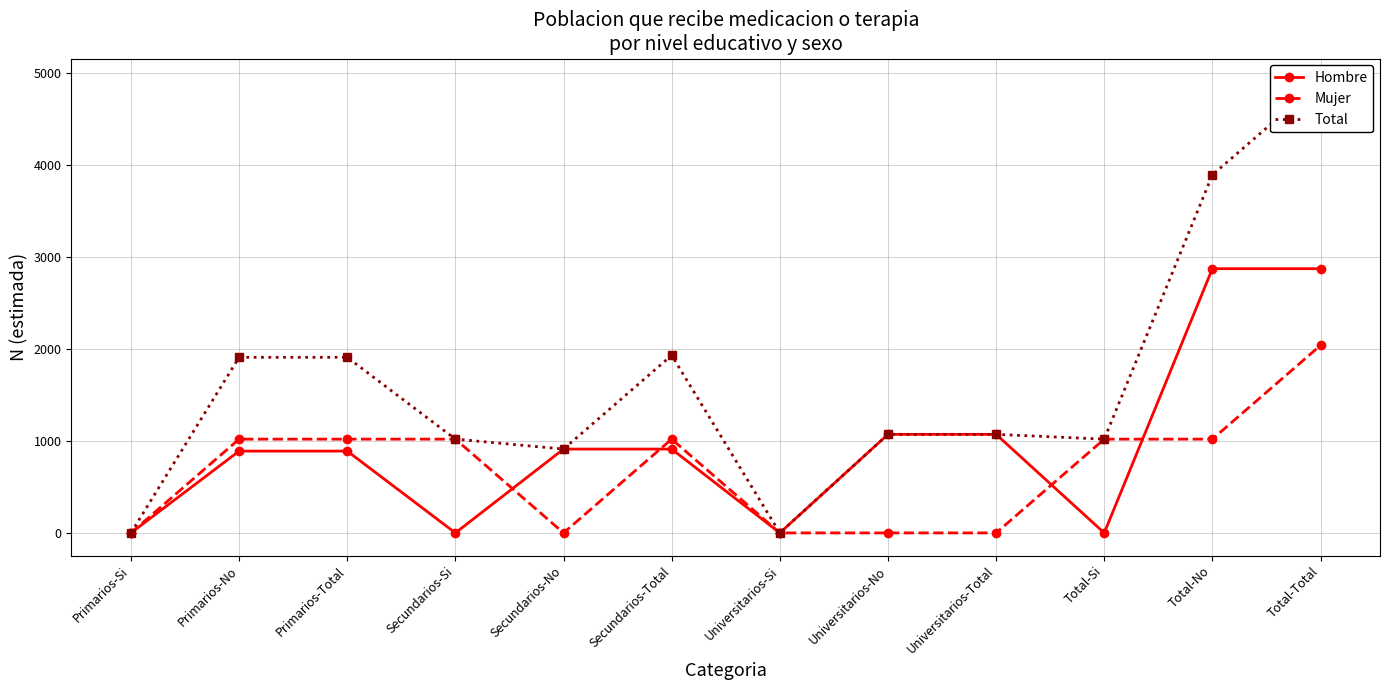

The value of Total at Total-No is 3894. True or false?

True